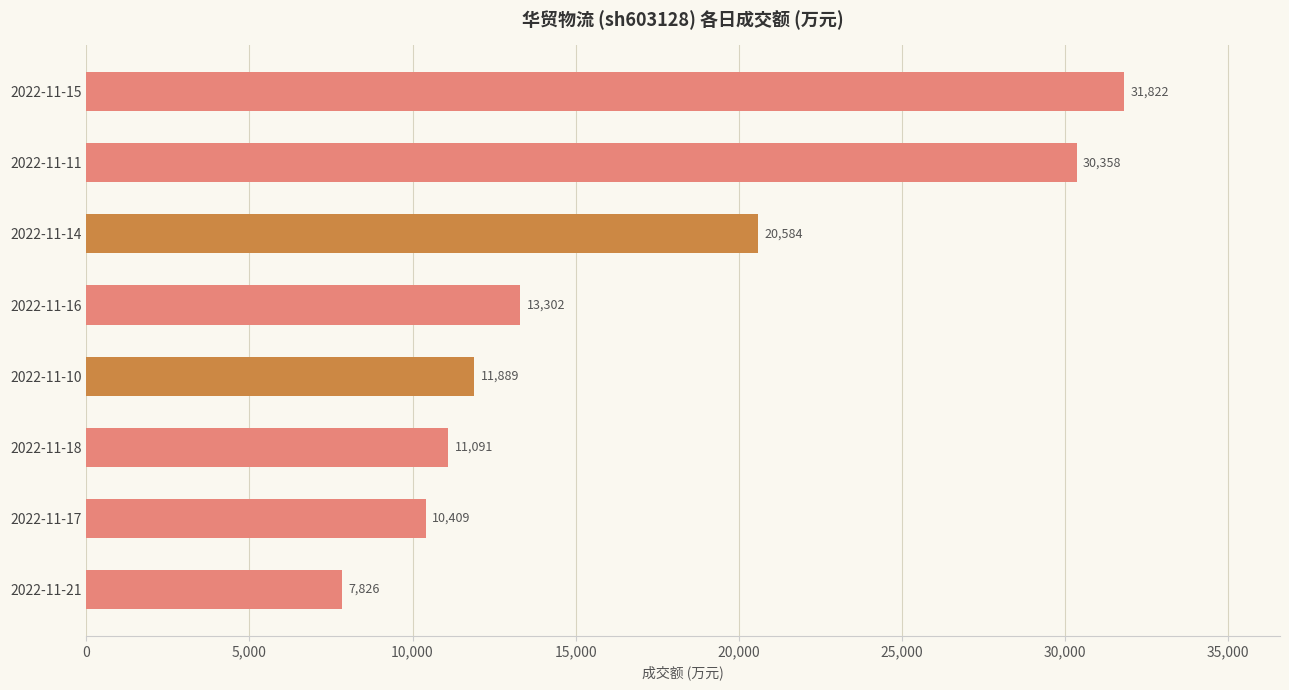

Where is the data nearest to the value 19824?

2022-11-14